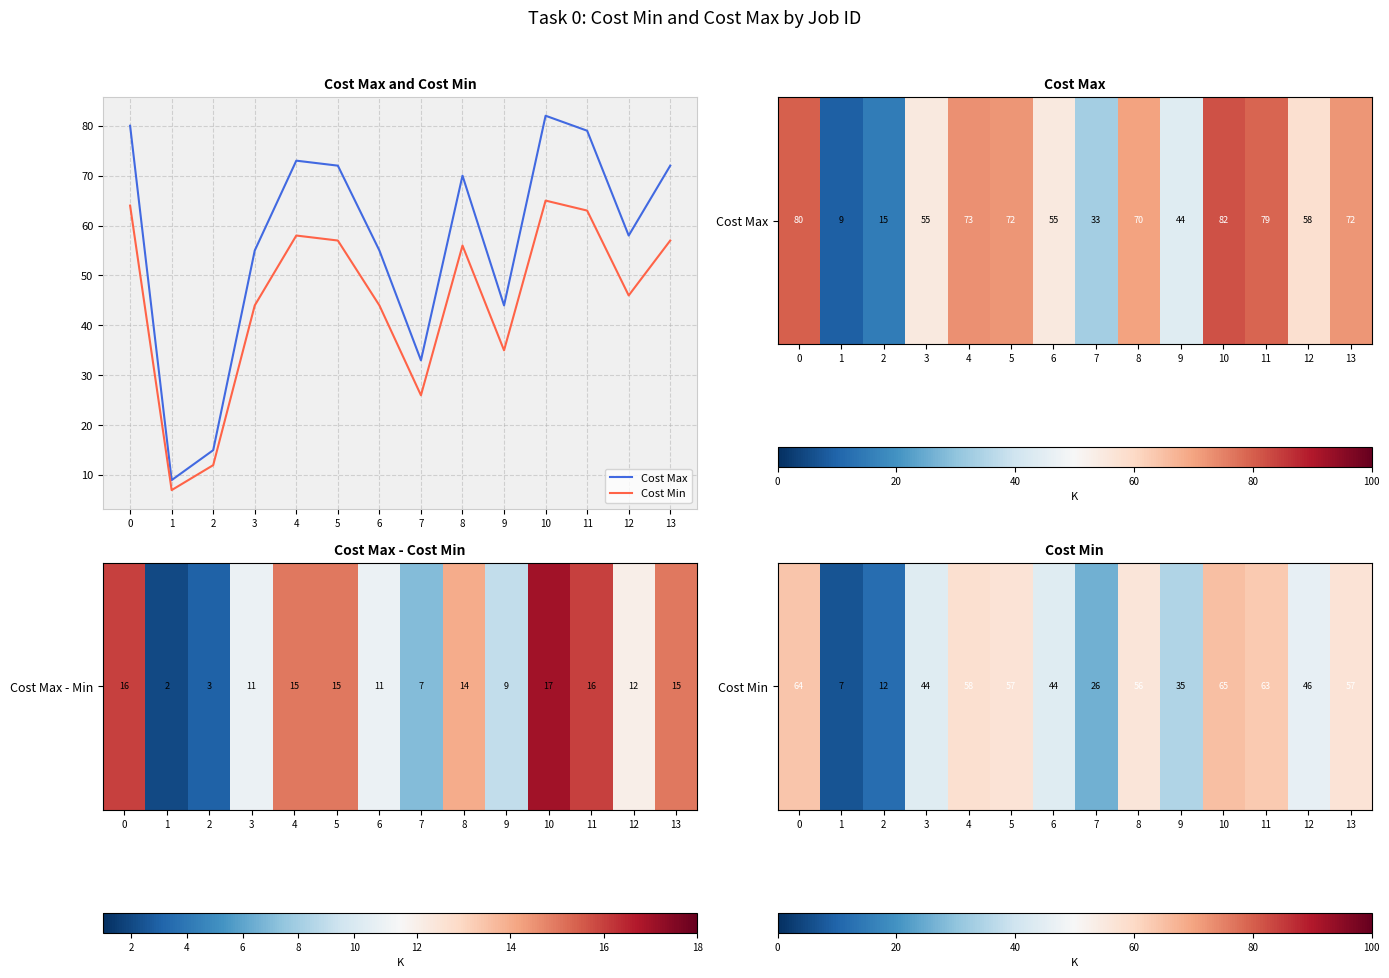

At which category does the chart reach its peak across all series?

10